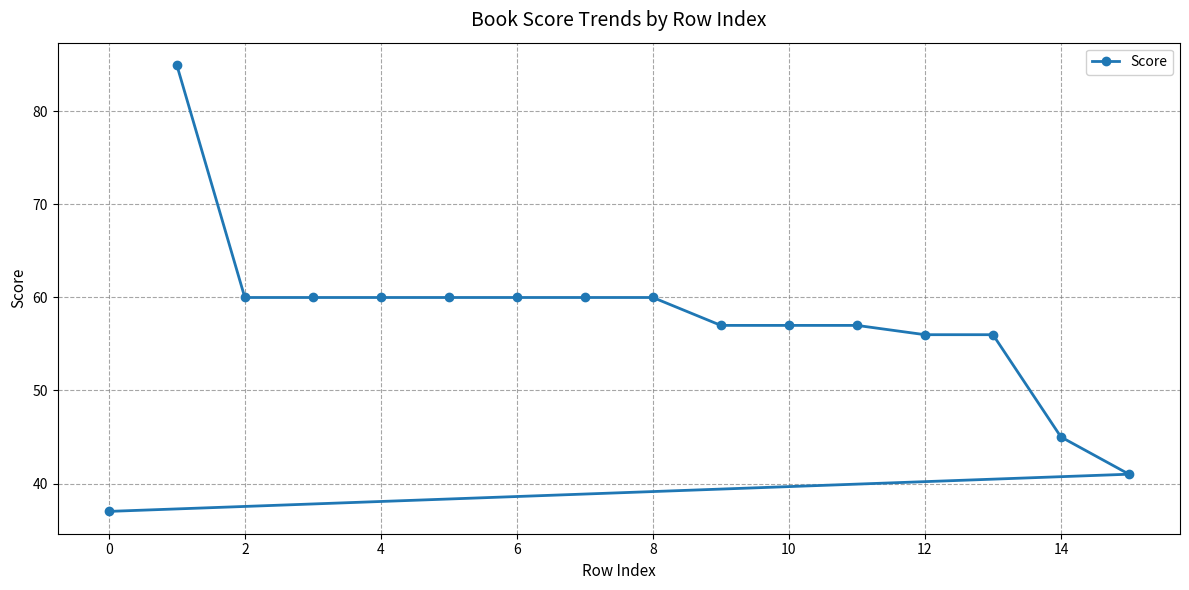

Which has a higher value, 8 or 10?

8